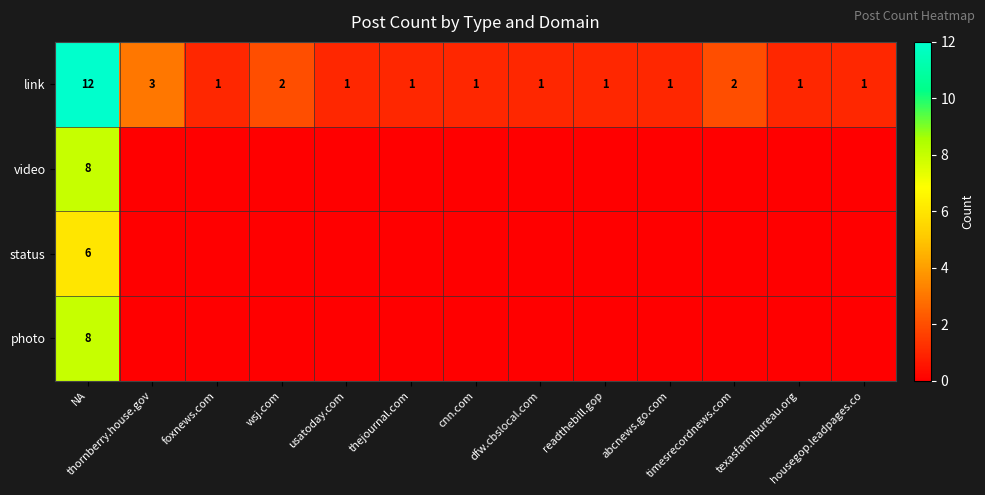

What is the maximum value for link?

12